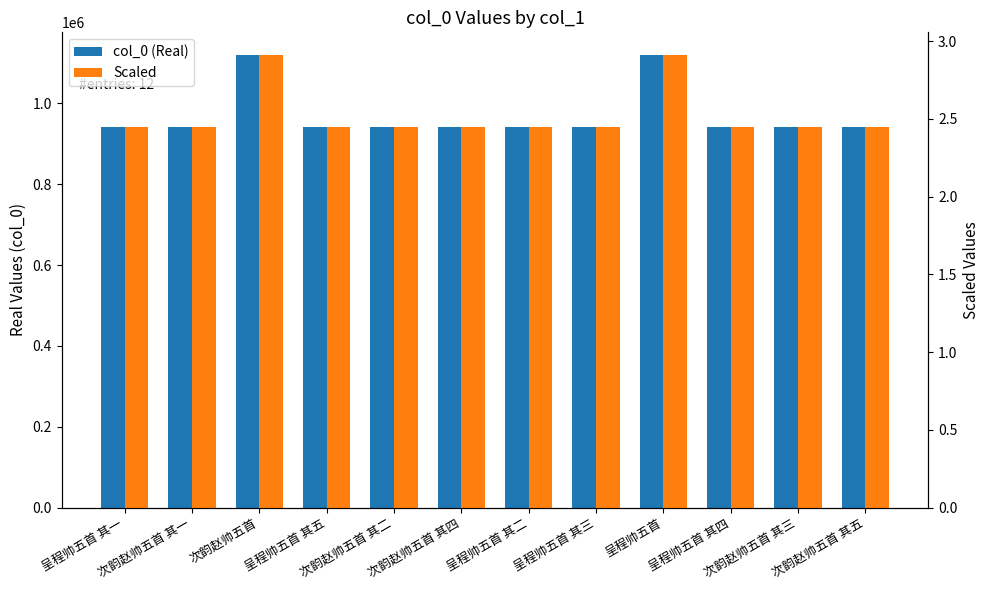

At which category is the sum across all series the highest?

呈程帅五首